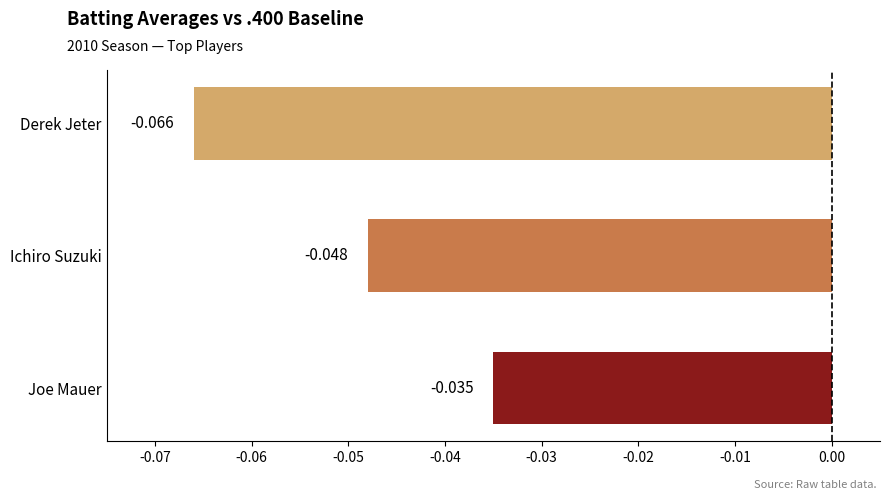

How many series are shown in this chart?

1